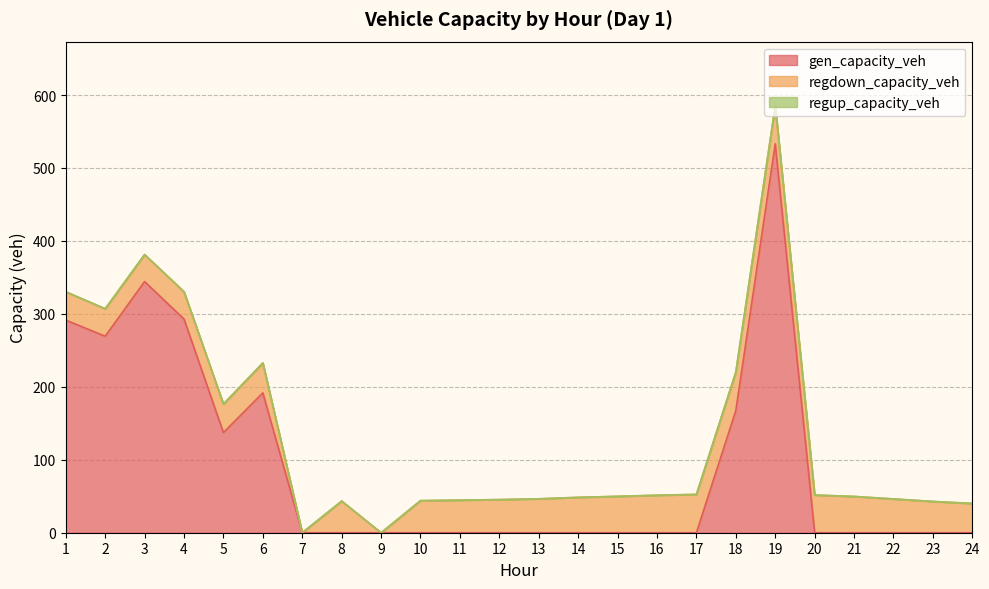

At which category does gen_capacity_veh reach its first local peak?

3